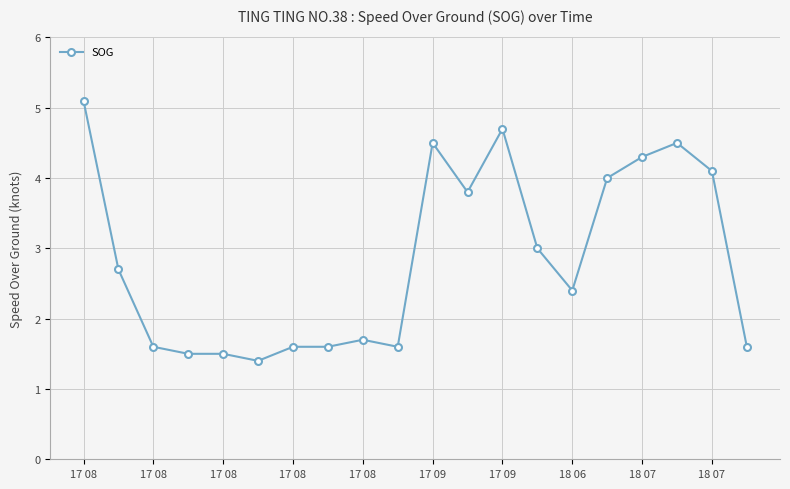

True or false: the data has more than 1 interior local peaks.

True